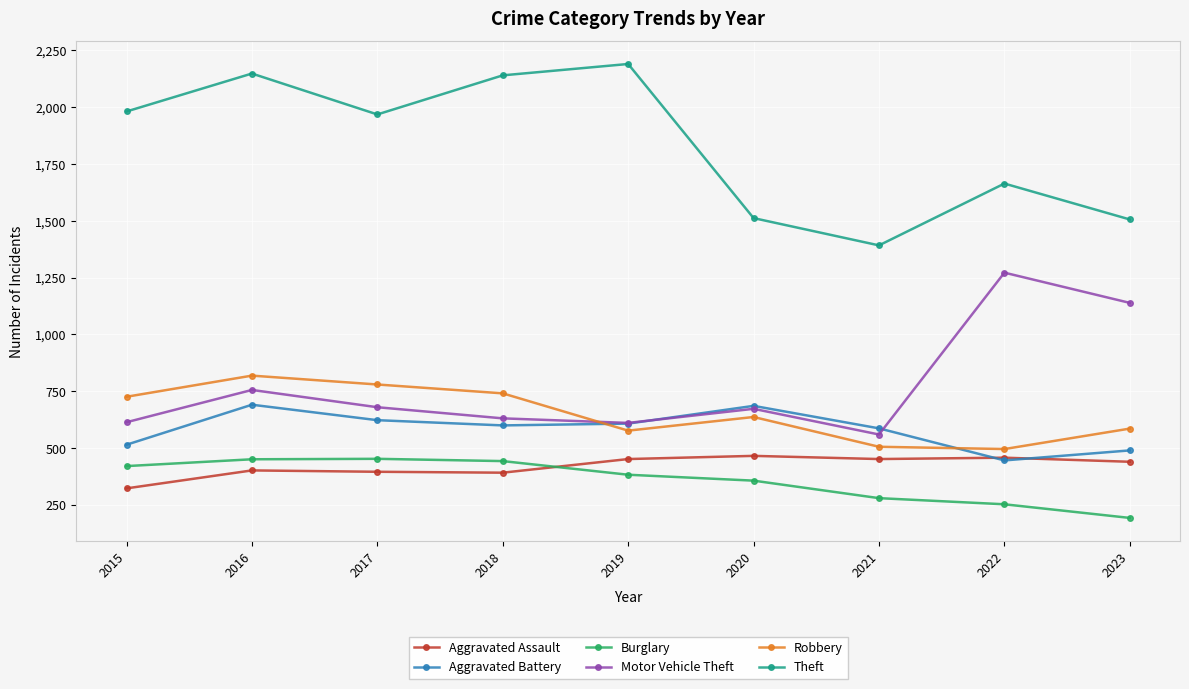

What is the difference between the highest and lowest values at 2022?

1411